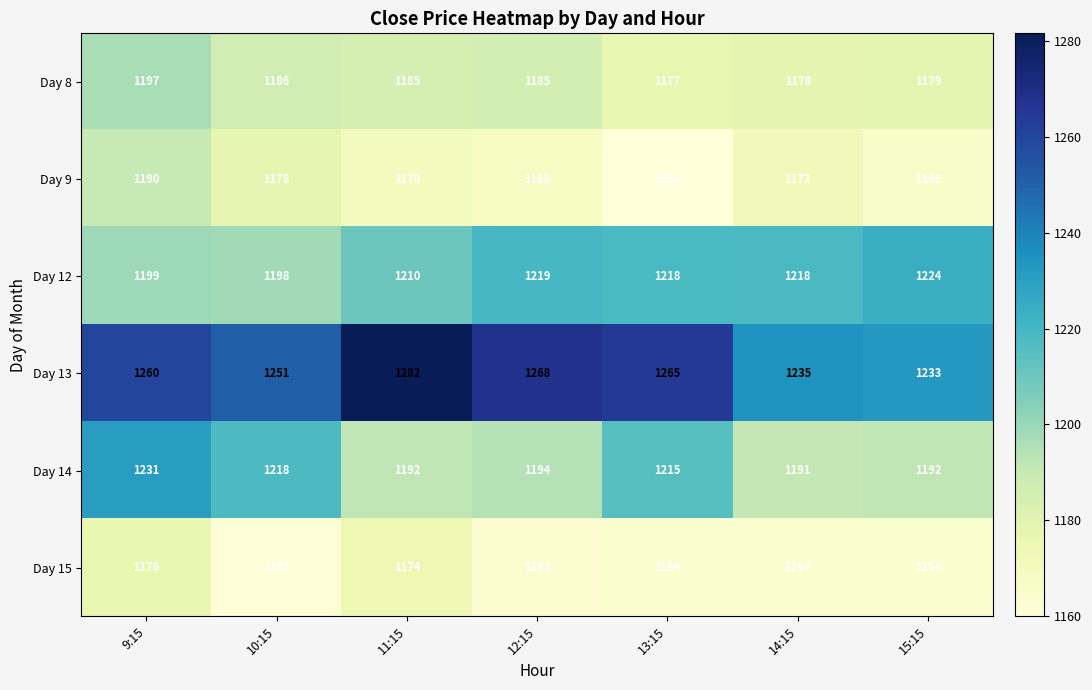

The Day 9 series shows 376 at 9:15. True or false?

False